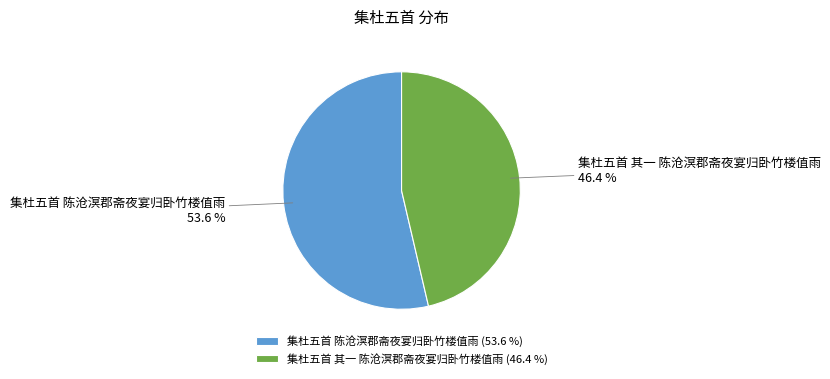

Which slice is the largest?

集杜五首 陈沧溟郡斋夜宴归卧竹楼值雨